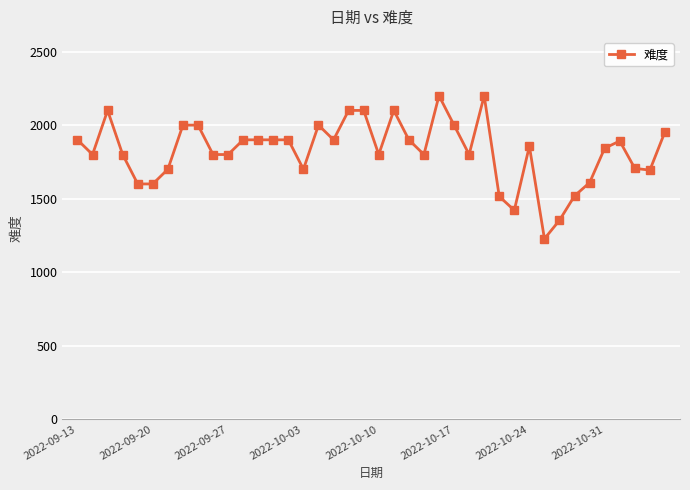

What is the average value?

1822